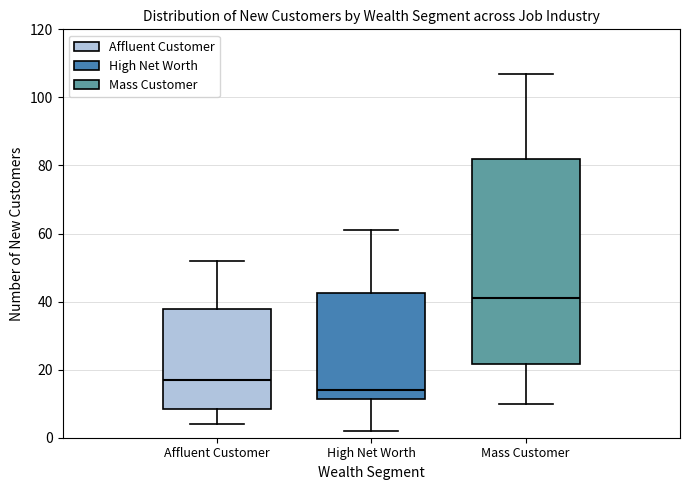

Where does the lower whisker of the box for Mass Customer end on the y-axis? The values are not printed on the chart, so give them approximately, as read against the axis.

10